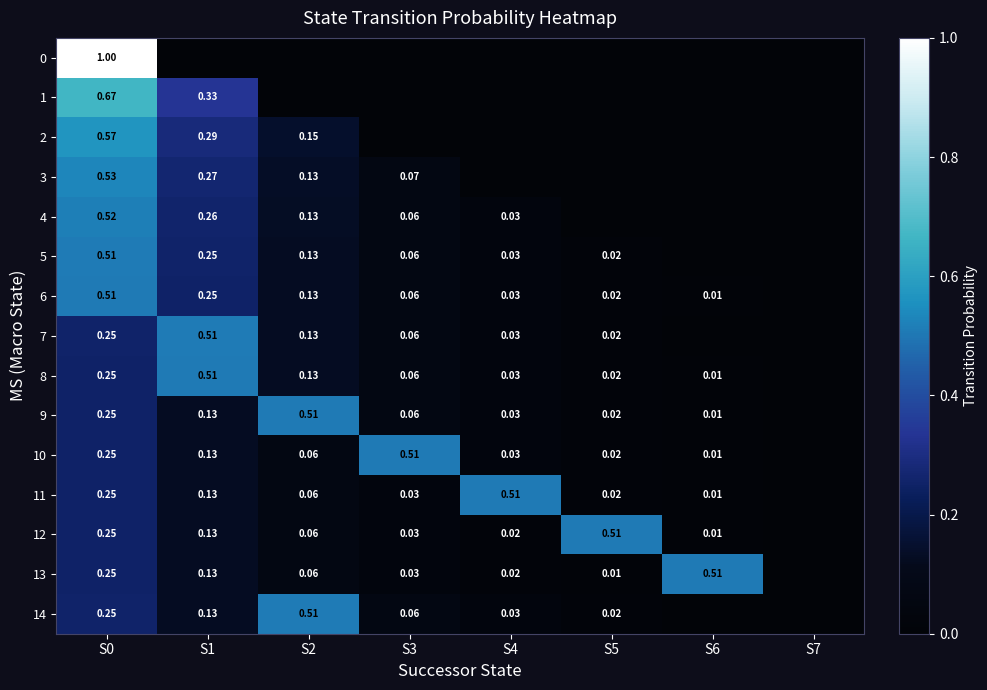

Is the value of 10 at S6 greater than the value of 7 at S0?

No